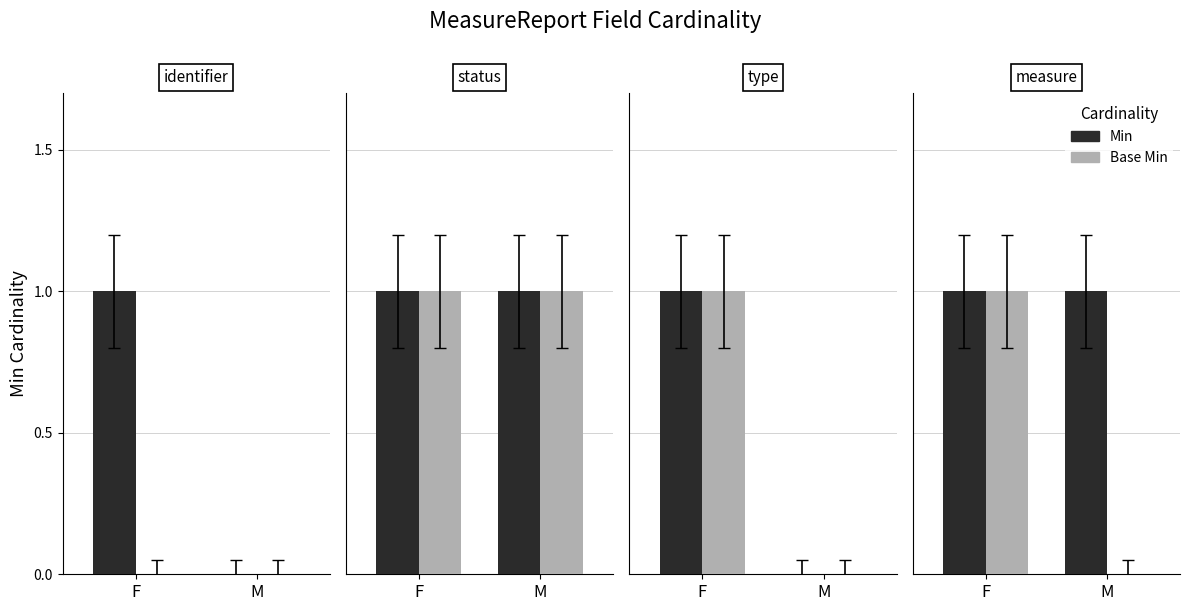

What are all the series names shown in the legend?

Min, Base Min